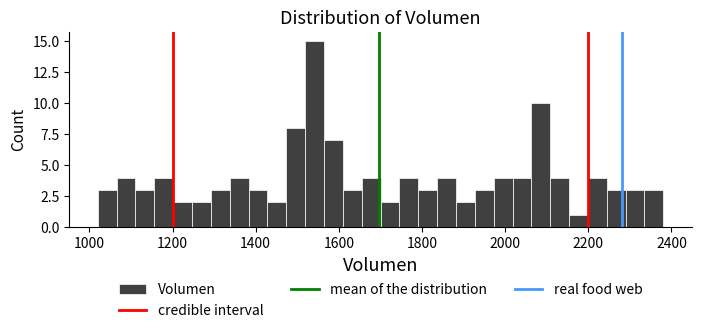

Around what value on the x-axis is the tallest bar? Give the approximate position of its centre, as read against the axis.

1540